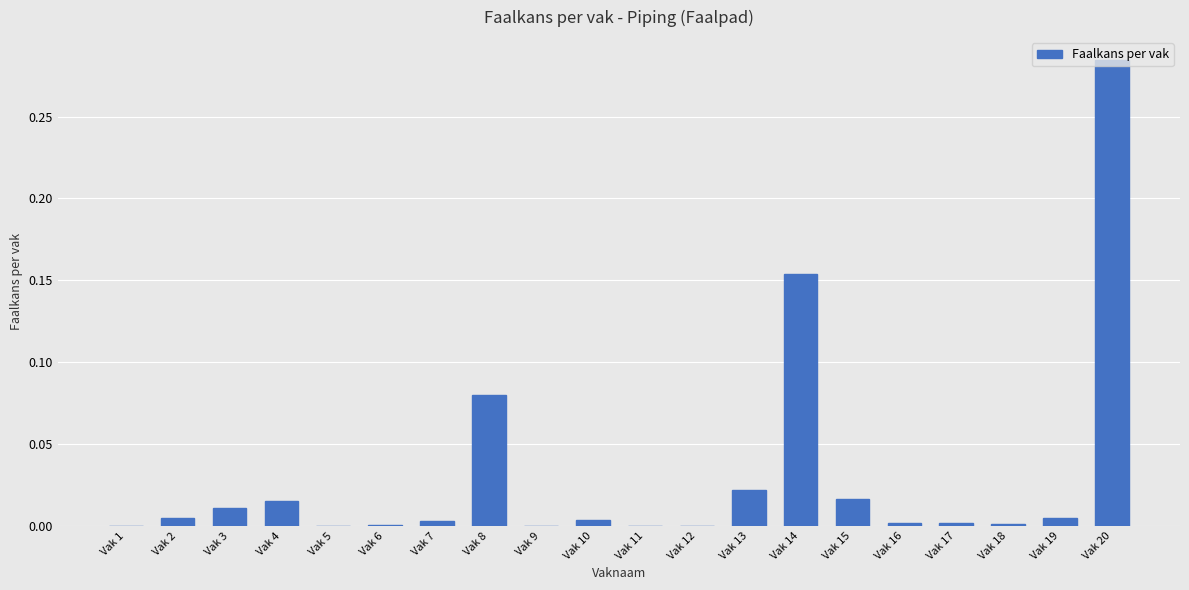

Is it true that the value at Vak 20 is 0.4?

False